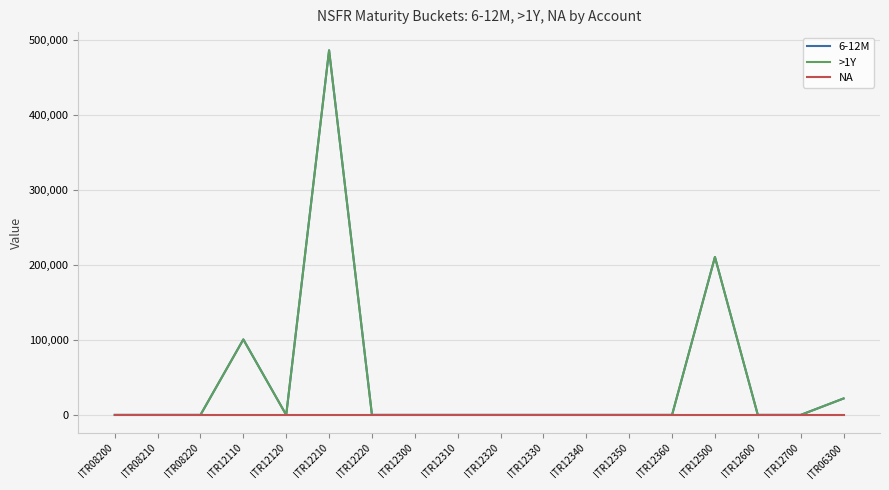

Rank the categories by >1Y value from highest to lowest.

ITR12210, ITR12500, ITR12110, ITR06300, ITR08200, ITR08210, ITR08220, ITR12120, ITR12220, ITR12300, ITR12310, ITR12320, ITR12330, ITR12340, ITR12350, ITR12360, ITR12600, ITR12700